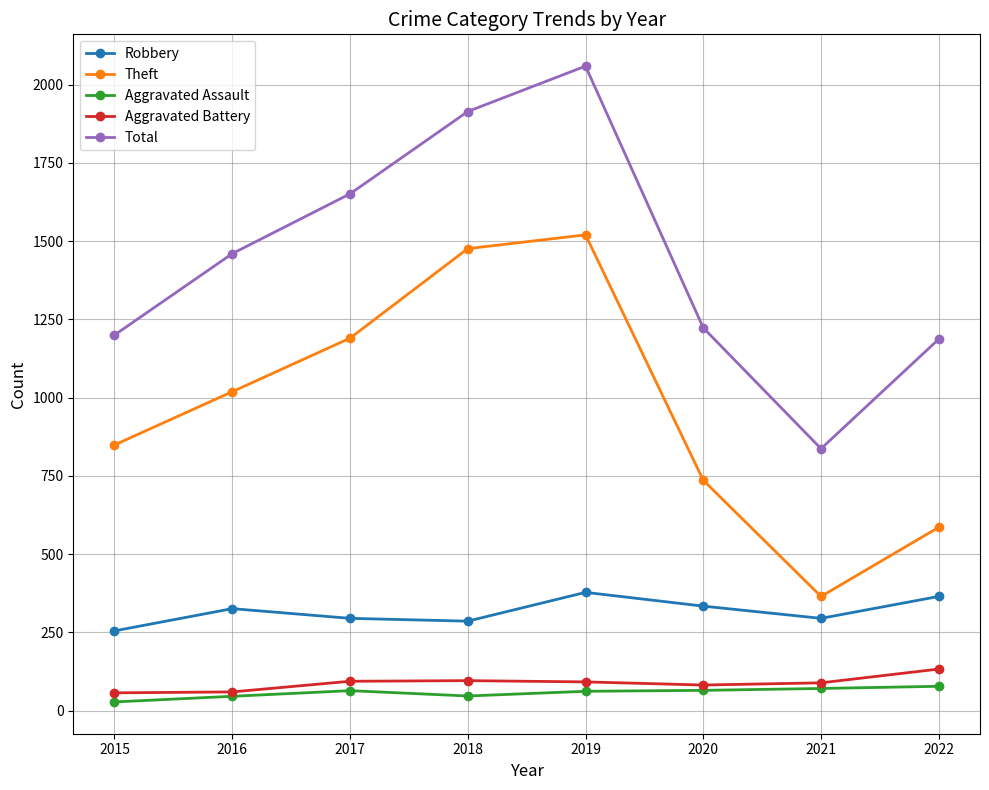

What are all the series names shown in the legend?

Robbery, Theft, Aggravated Assault, Aggravated Battery, Total